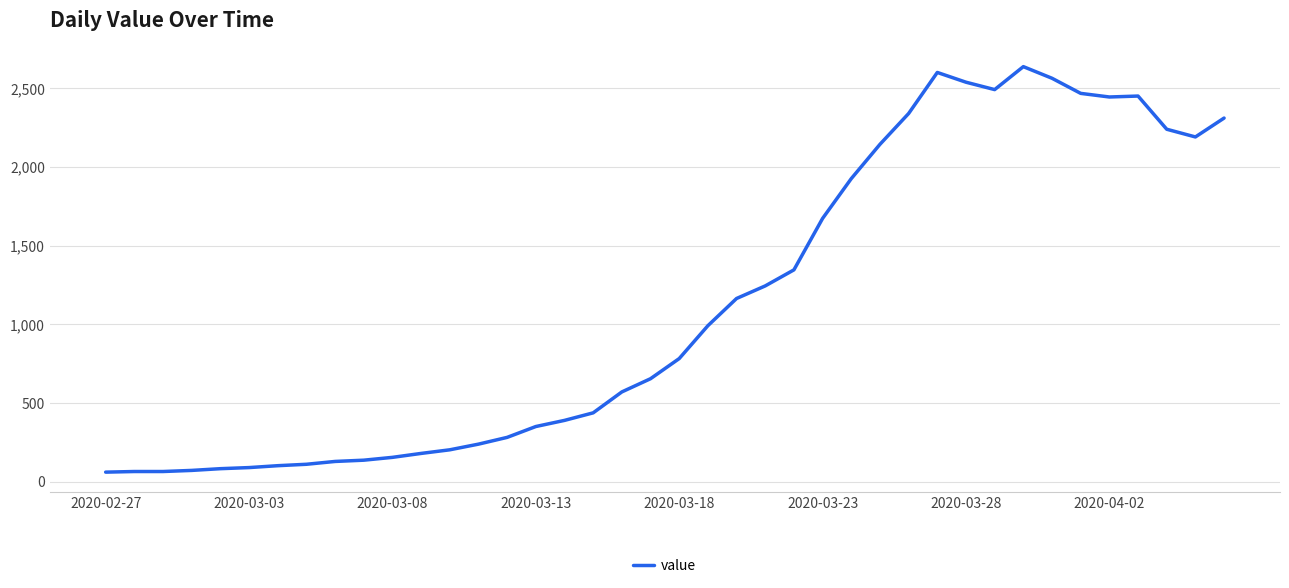

What is the minimum value shown in the chart?

61